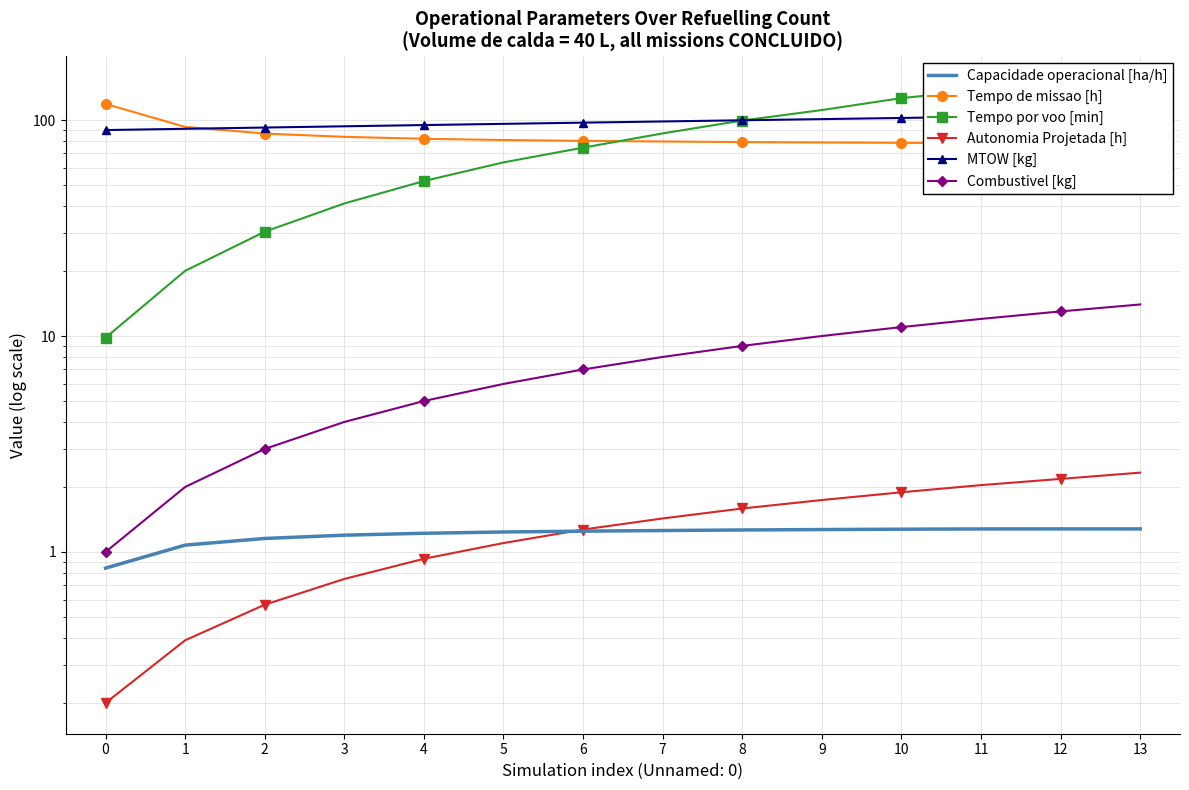

True or false: Capacidade operacional [ha/h] and Combustivel [kg] intersect in this chart.

False